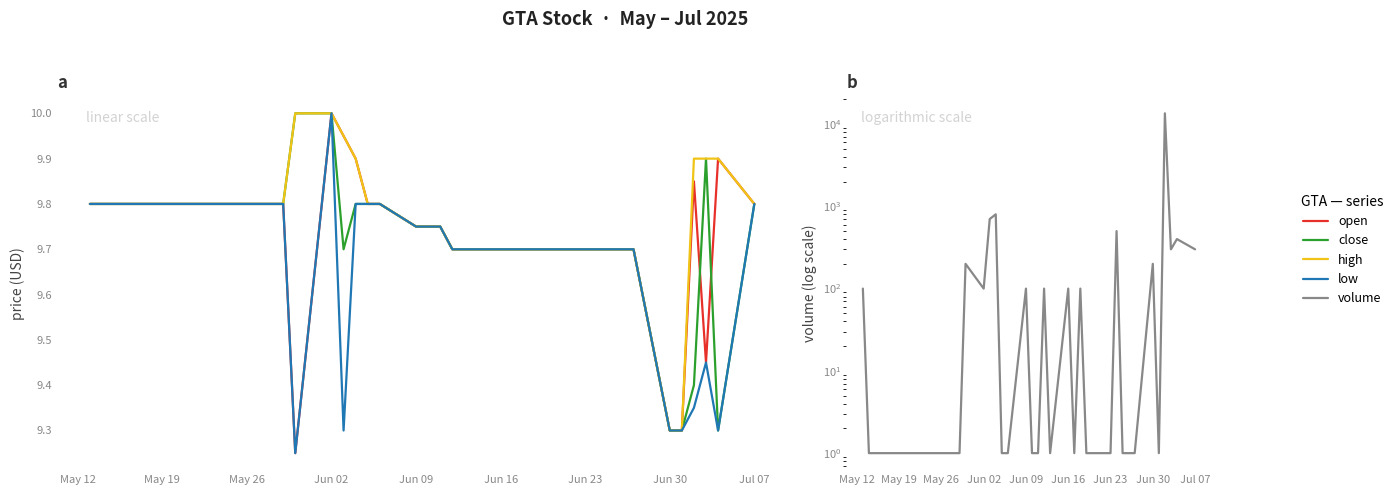

List the series in order of their peak value, highest first.

volume, open, close, high, low